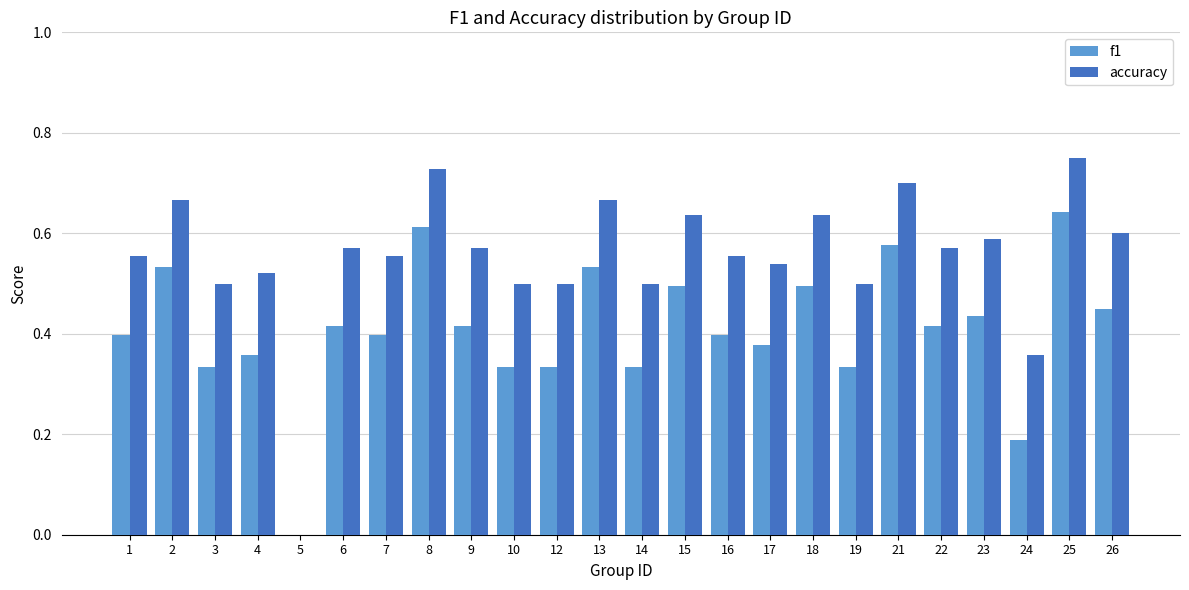

Which series changed the most between 2 and 19?

f1